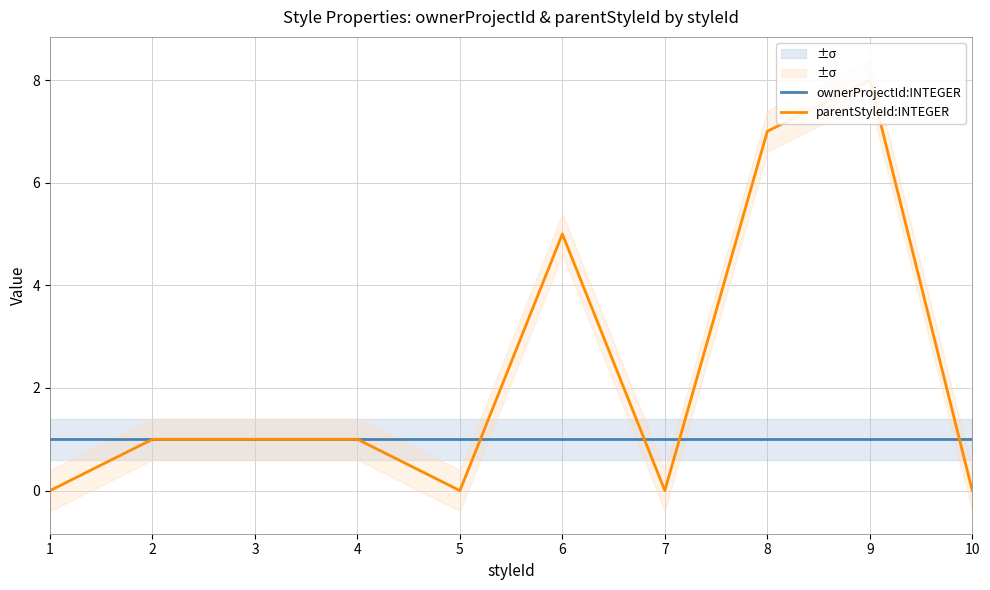

Does the chart display data point markers on the line(s)?

No